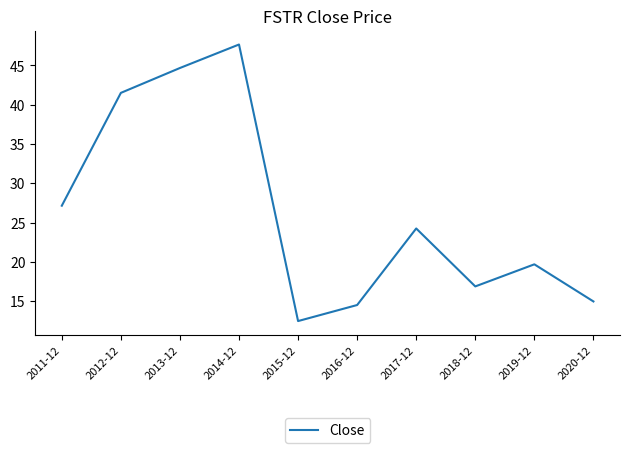

True or false: the data shows 8.2 at 2017-12.

False